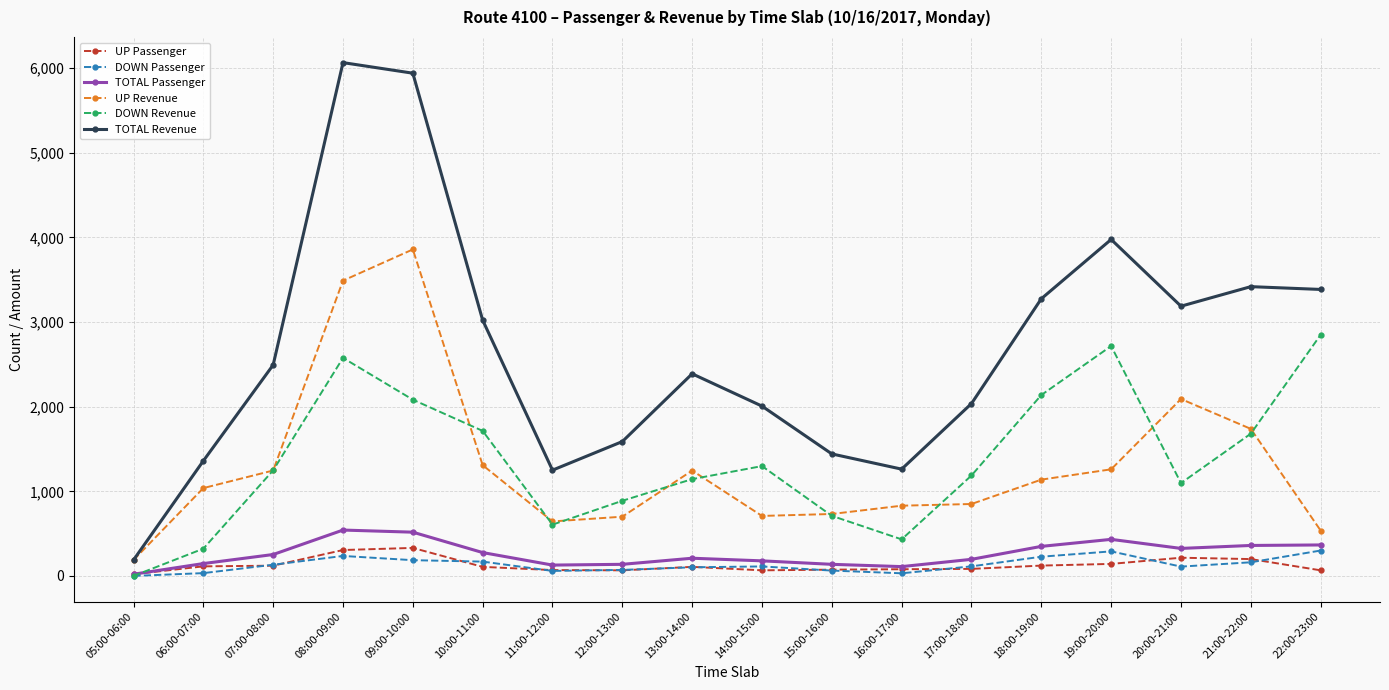

Does the chart display data point markers on the line(s)?

Yes